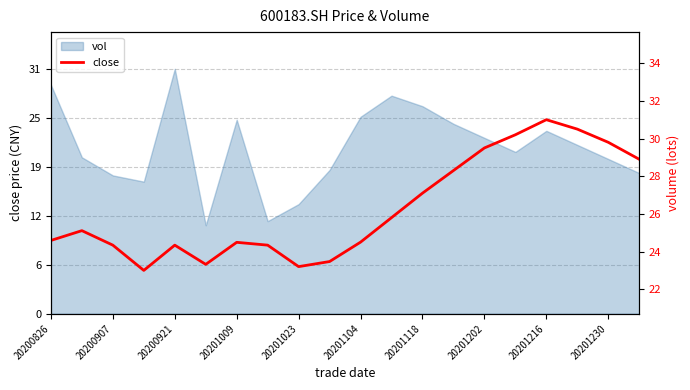

Is it true that the value at 20201230 is 7.9?

False